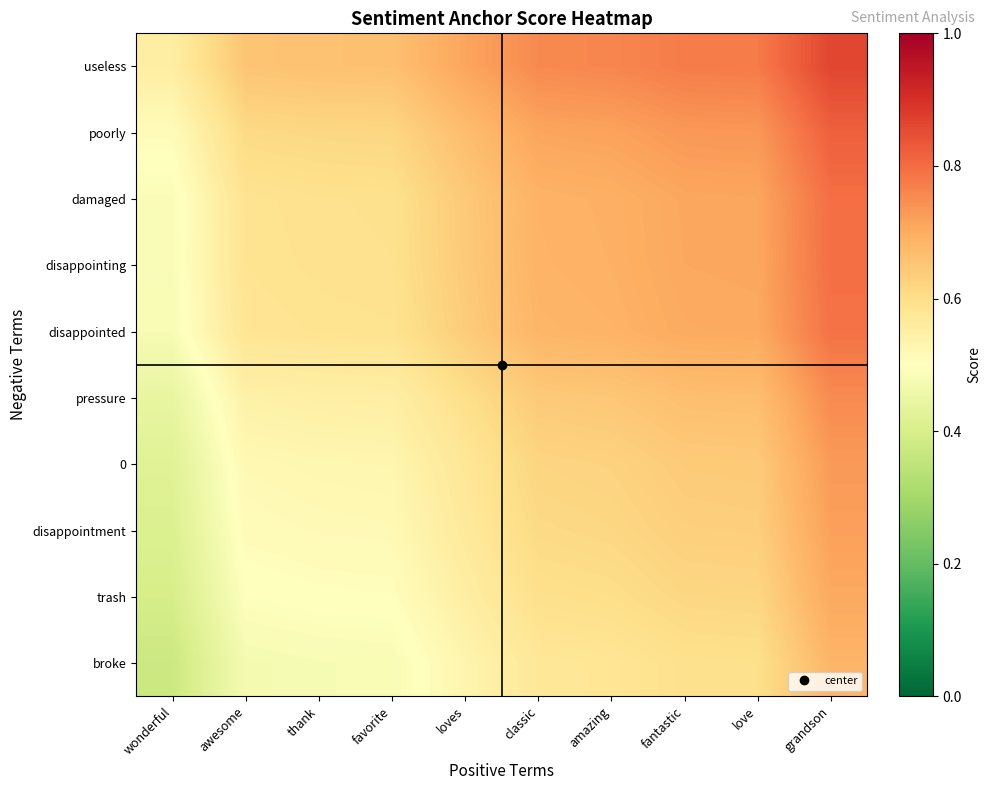

Reading left to right, transcribe all the data shown in this chart.

useless: wonderful=0.6	awesome=0.7	thank=0.7	favorite=0.7	loves=0.7	classic=0.8	amazing=0.8	fantastic=0.8	love=0.8	grandson=0.9
poorly: wonderful=0.5	awesome=0.6	thank=0.6	favorite=0.6	loves=0.7	classic=0.7	amazing=0.7	fantastic=0.7	love=0.7	grandson=0.8
damaged: wonderful=0.5	awesome=0.6	thank=0.6	favorite=0.6	loves=0.6	classic=0.7	amazing=0.7	fantastic=0.7	love=0.7	grandson=0.8
disappointing: wonderful=0.5	awesome=0.6	thank=0.6	favorite=0.6	loves=0.6	classic=0.7	amazing=0.7	fantastic=0.7	love=0.7	grandson=0.8
disappointed: wonderful=0.5	awesome=0.6	thank=0.6	favorite=0.6	loves=0.6	classic=0.7	amazing=0.7	fantastic=0.7	love=0.7	grandson=0.8
pressure: wonderful=0.4	awesome=0.5	thank=0.5	favorite=0.6	loves=0.6	classic=0.6	amazing=0.6	fantastic=0.7	love=0.7	grandson=0.8
0: wonderful=0.4	awesome=0.5	thank=0.5	favorite=0.5	loves=0.6	classic=0.6	amazing=0.6	fantastic=0.6	love=0.6	grandson=0.7
disappointment: wonderful=0.4	awesome=0.5	thank=0.5	favorite=0.5	loves=0.6	classic=0.6	amazing=0.6	fantastic=0.6	love=0.6	grandson=0.7
trash: wonderful=0.4	awesome=0.5	thank=0.5	favorite=0.5	loves=0.6	classic=0.6	amazing=0.6	fantastic=0.6	love=0.6	grandson=0.7
broke: wonderful=0.4	awesome=0.5	thank=0.5	favorite=0.5	loves=0.5	classic=0.6	amazing=0.6	fantastic=0.6	love=0.6	grandson=0.7